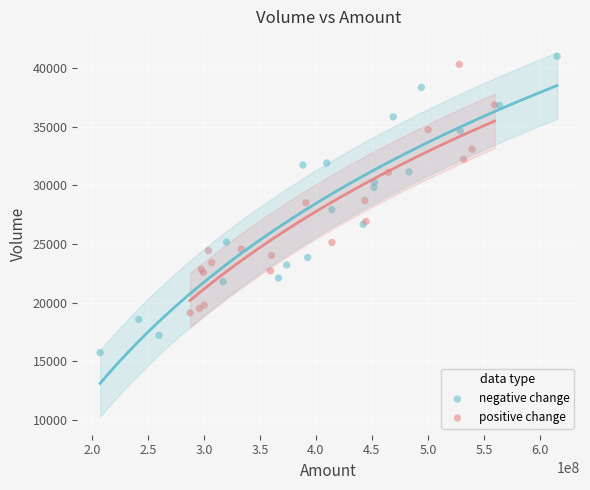

Which series reaches the minimum Y coordinate?

negative change